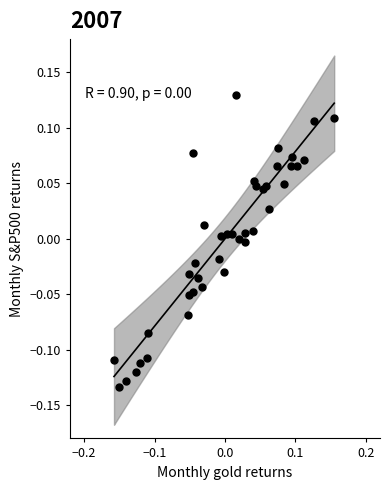

What is the range of Y values (max minus min)?

0.3